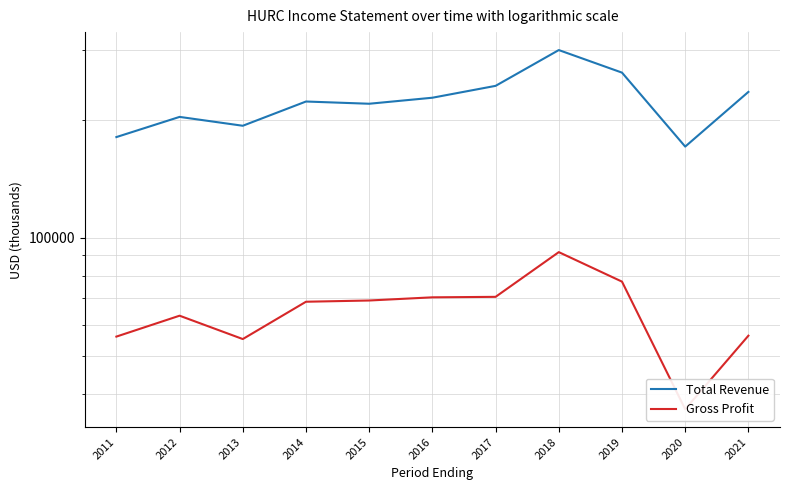

Reading left to right, what are all the values shown in this chart?

Total Revenue: 180400	203100	192800	222300	219400	227300	243700	300700	263400	170600	235200
Gross Profit: 55900	63200	55100	68600	69100	70400	70600	91800	77200	36500	56200